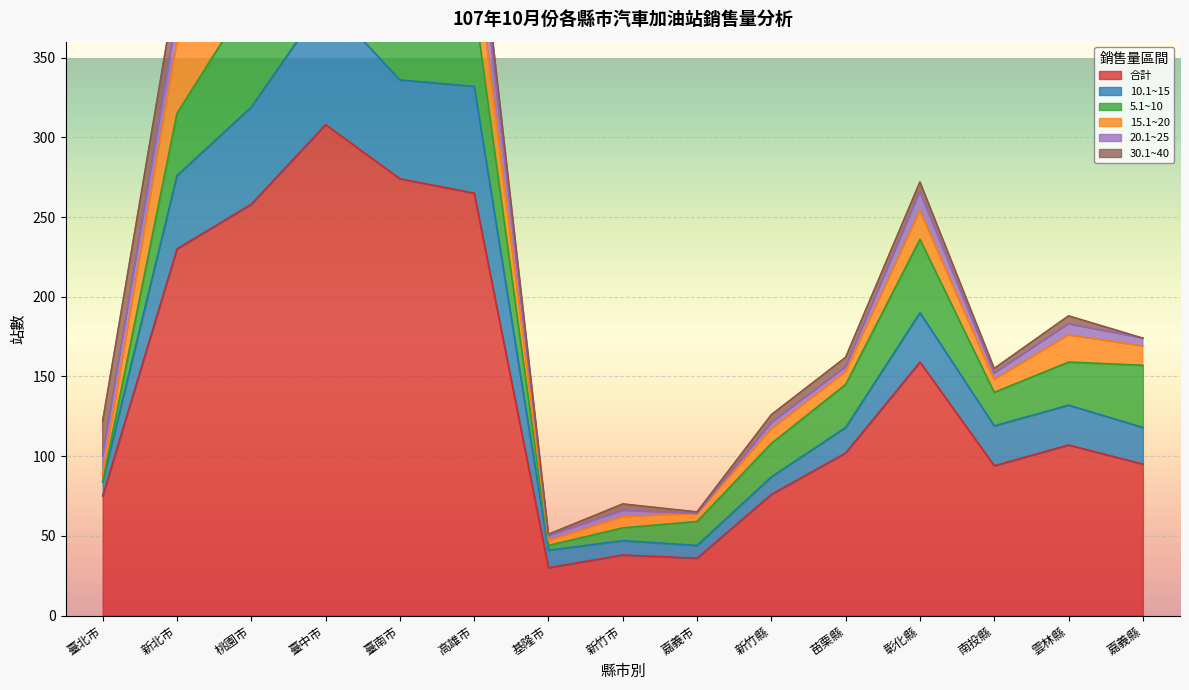

How many intersections are there between 15.1~20 and 30.1~40?

1